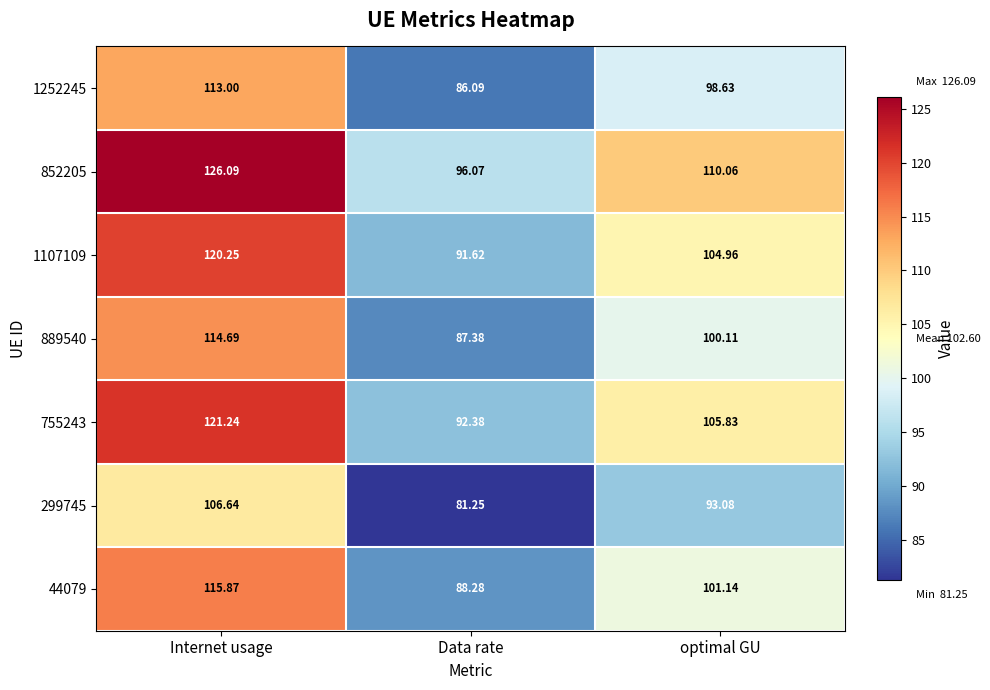

What is the total value across all series at optimal GU?

713.8